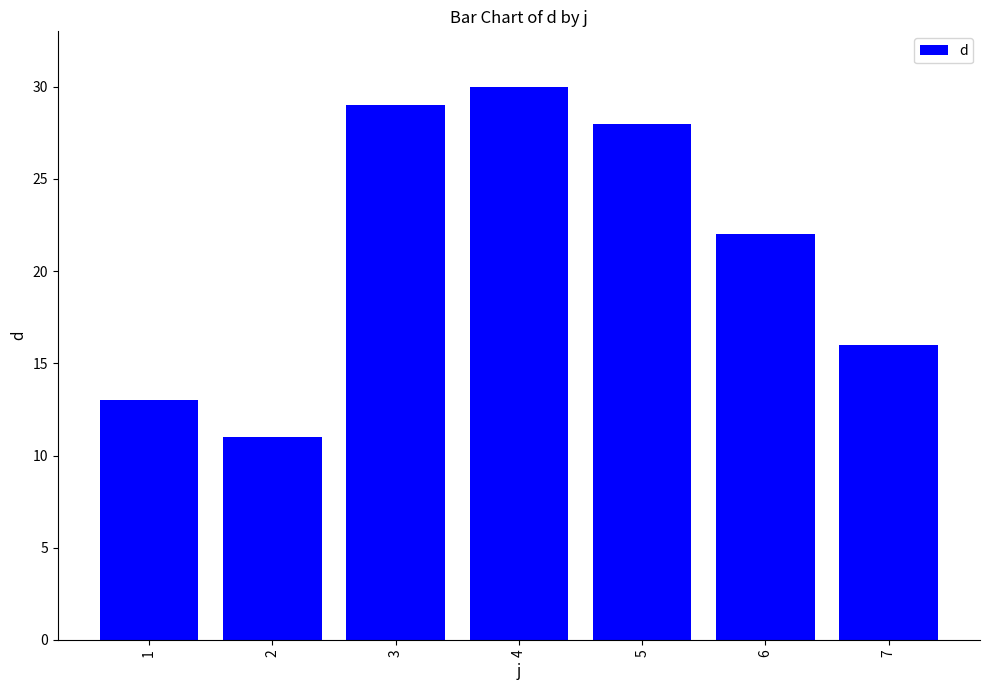

Rank the categories by value from lowest to highest.

2, 1, 7, 6, 5, 3, 4